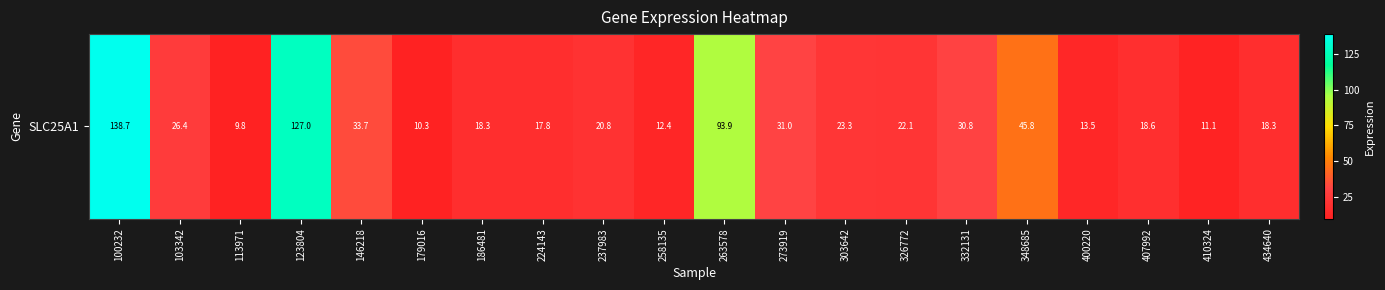

At which label does the data first exceed 22?

100232